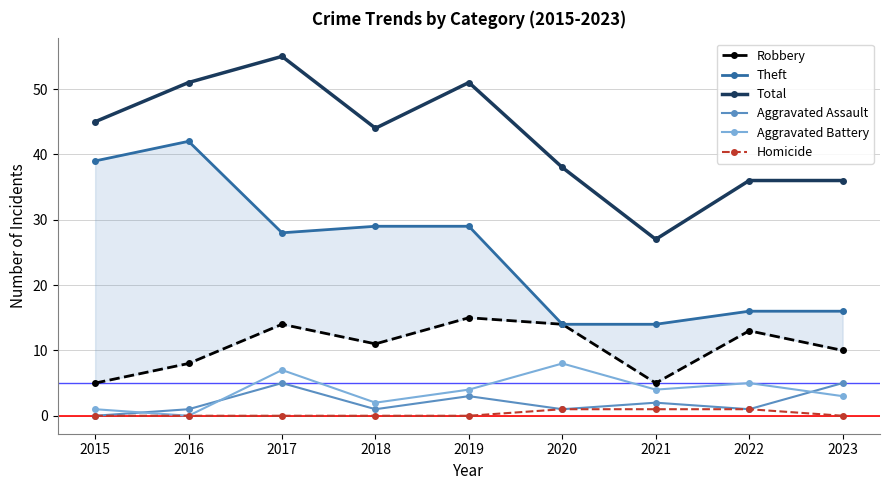

Is this an area chart (filled region under the line)?

No